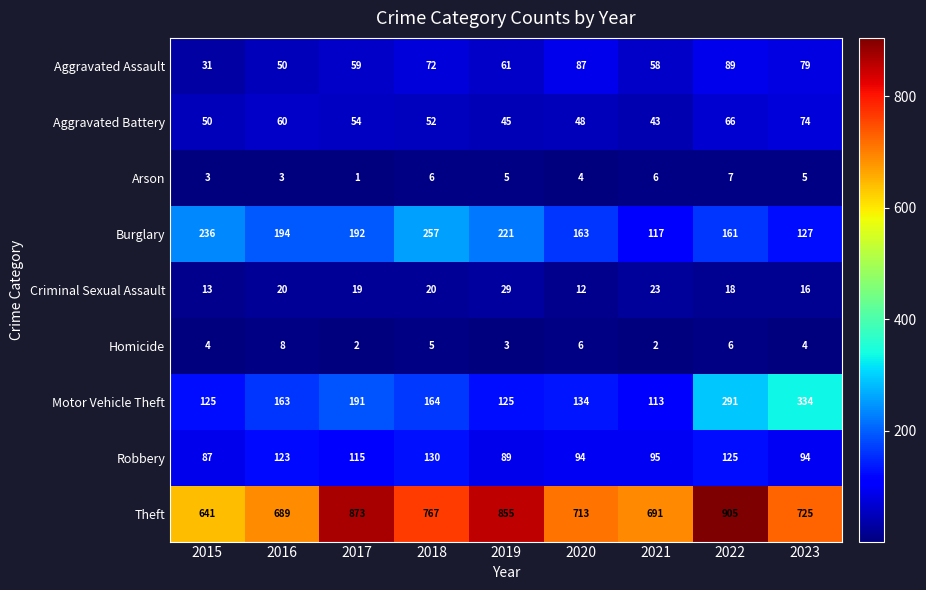

Is it true that Burglary equals 41 at 2022?

False